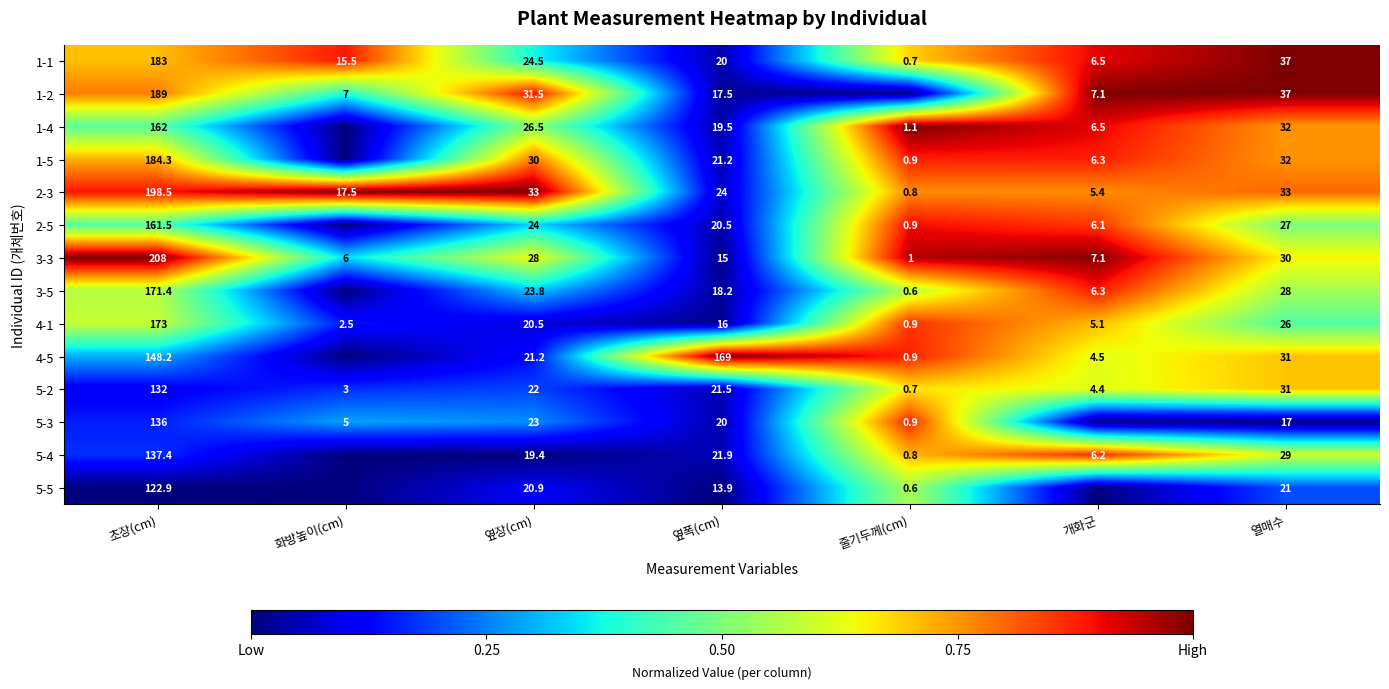

Is it true that 1-1 equals 64.9 at 열매수?

False